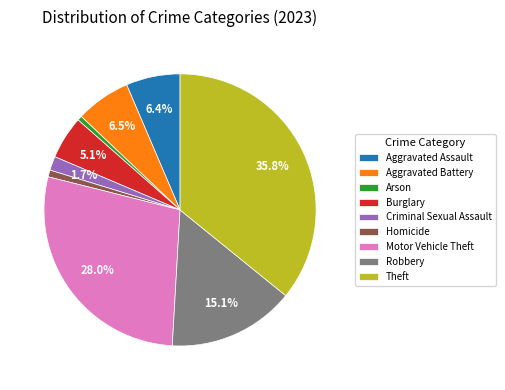

Which has a higher value, Criminal Sexual Assault or Homicide?

Criminal Sexual Assault